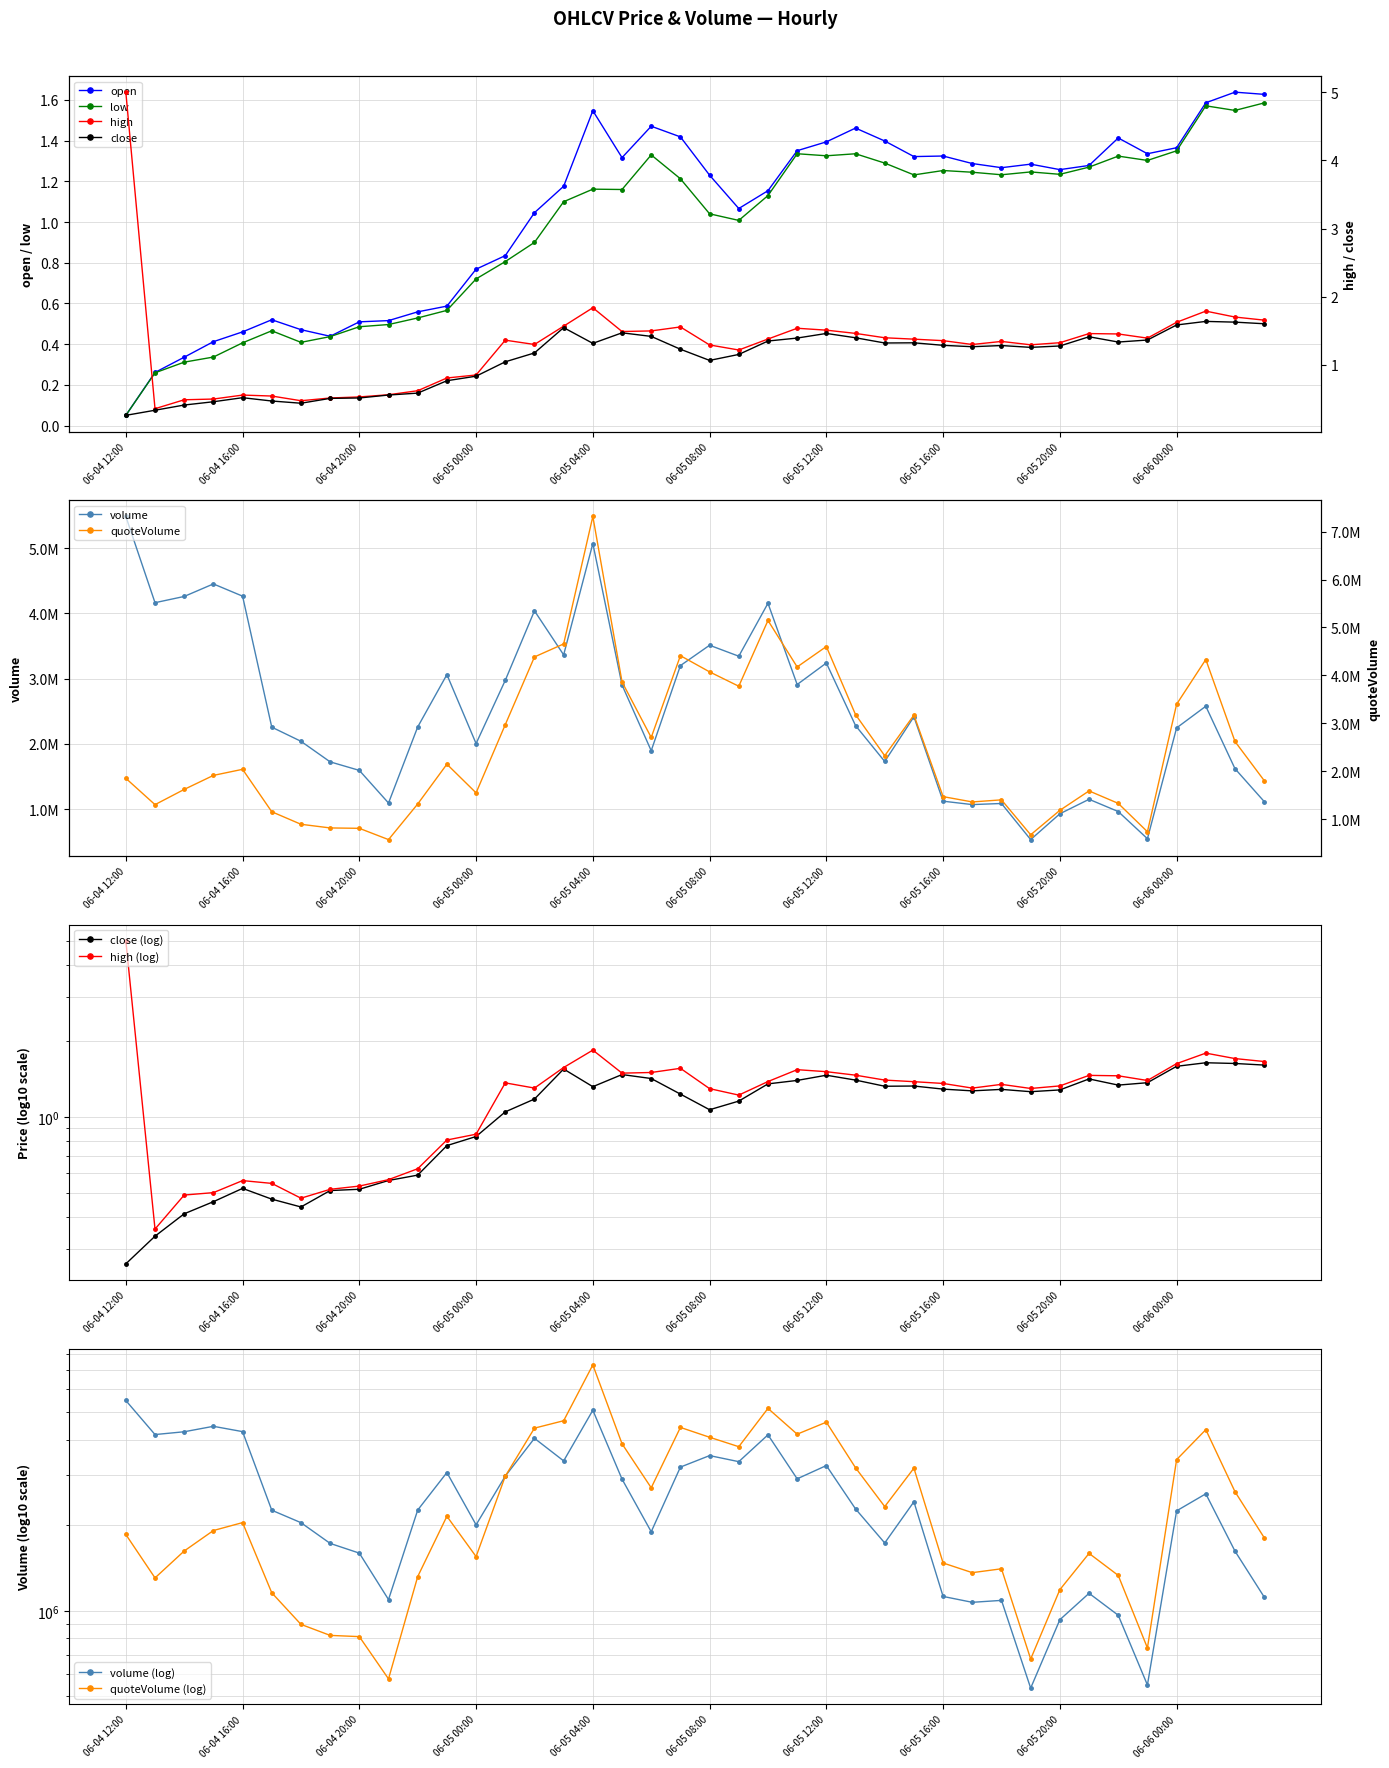

What is the total value across all series at 06-05 21:00?

5.4